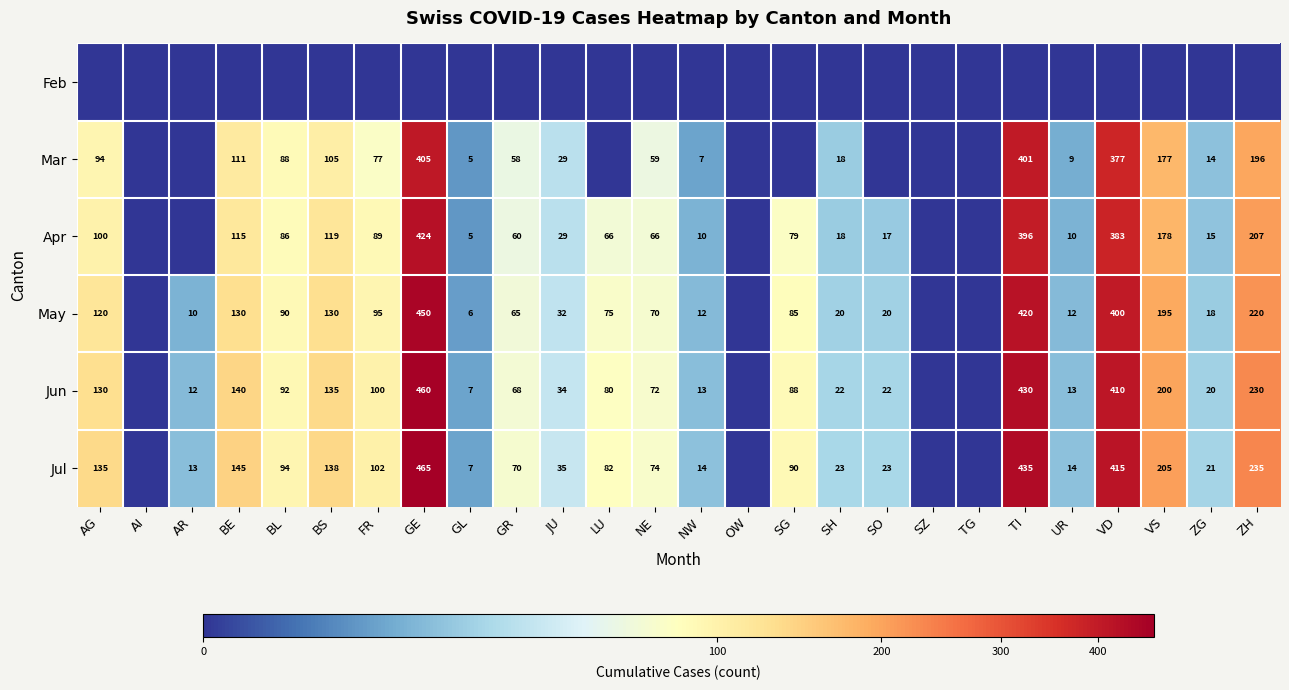

Is the value of Jul at BE greater than the value of May at UR?

Yes